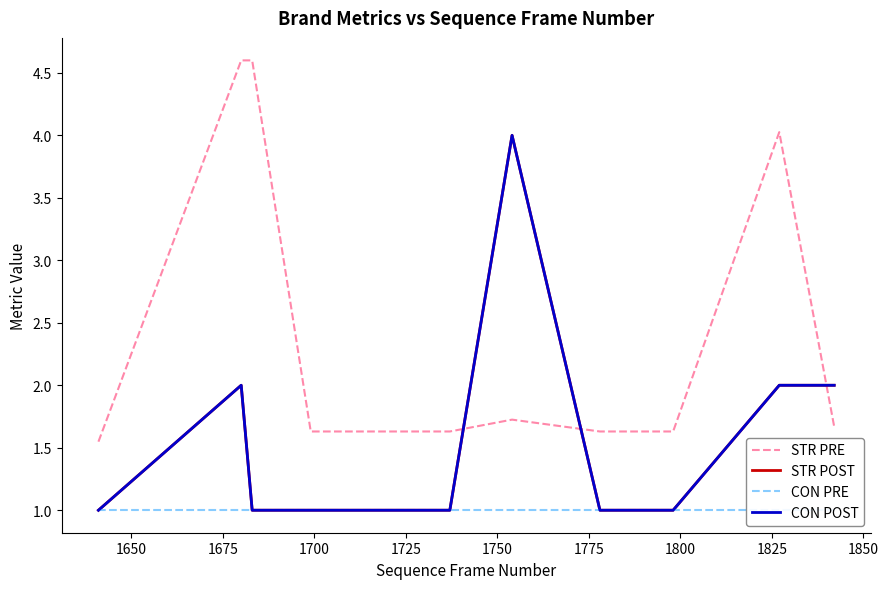

Count the STR POST values in the range 1 to 2.

11